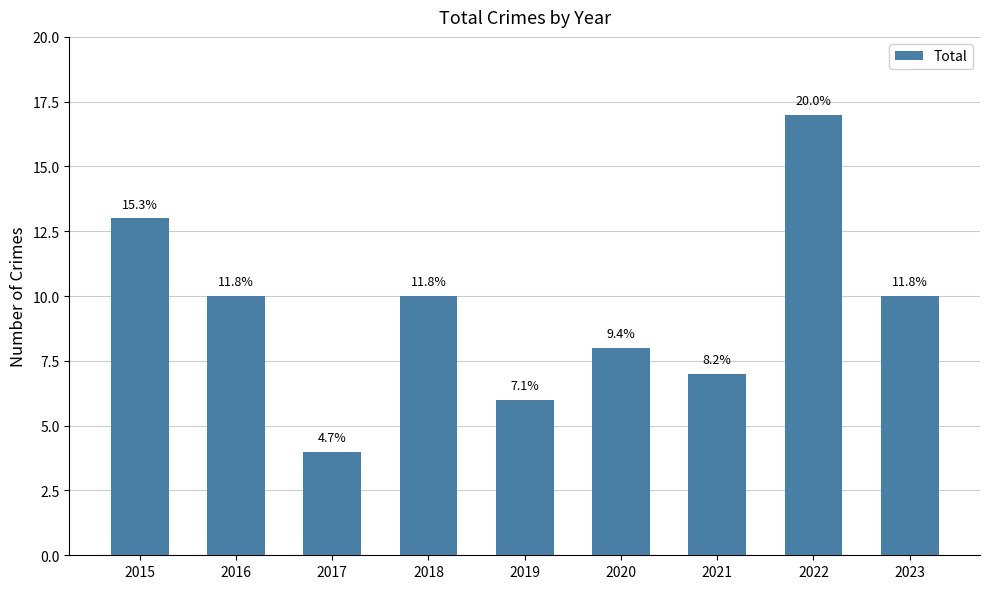

Are the bars horizontal?

No